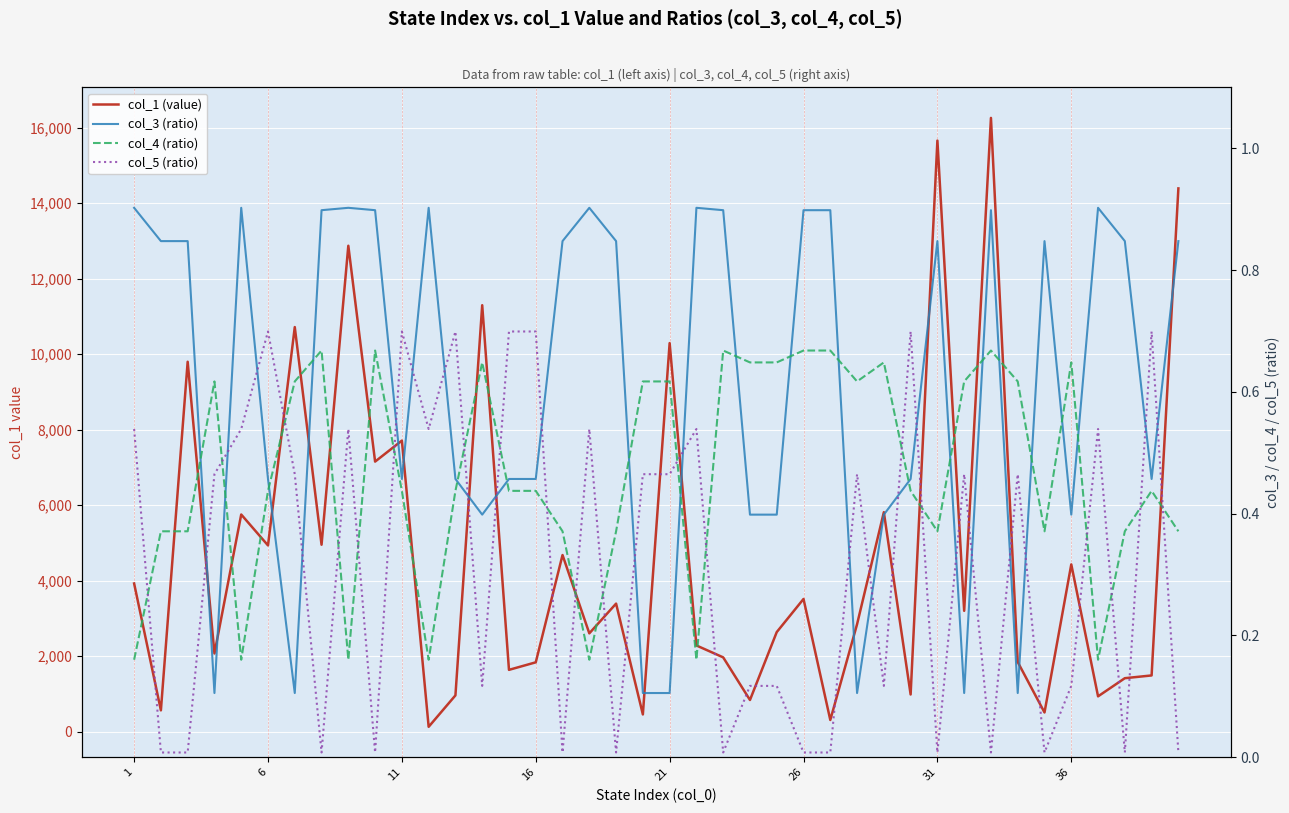

Rank the series by their maximum value, from lowest to highest.

col_4 (ratio), col_5 (ratio), col_3 (ratio), col_1 (value)